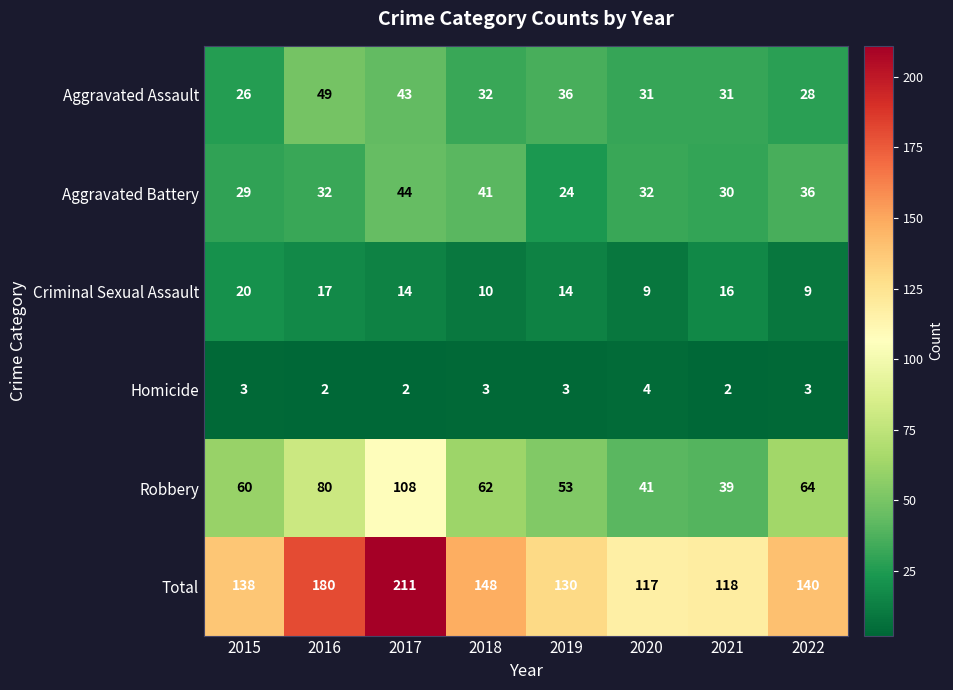

Which series has the widest spread of values?

Total